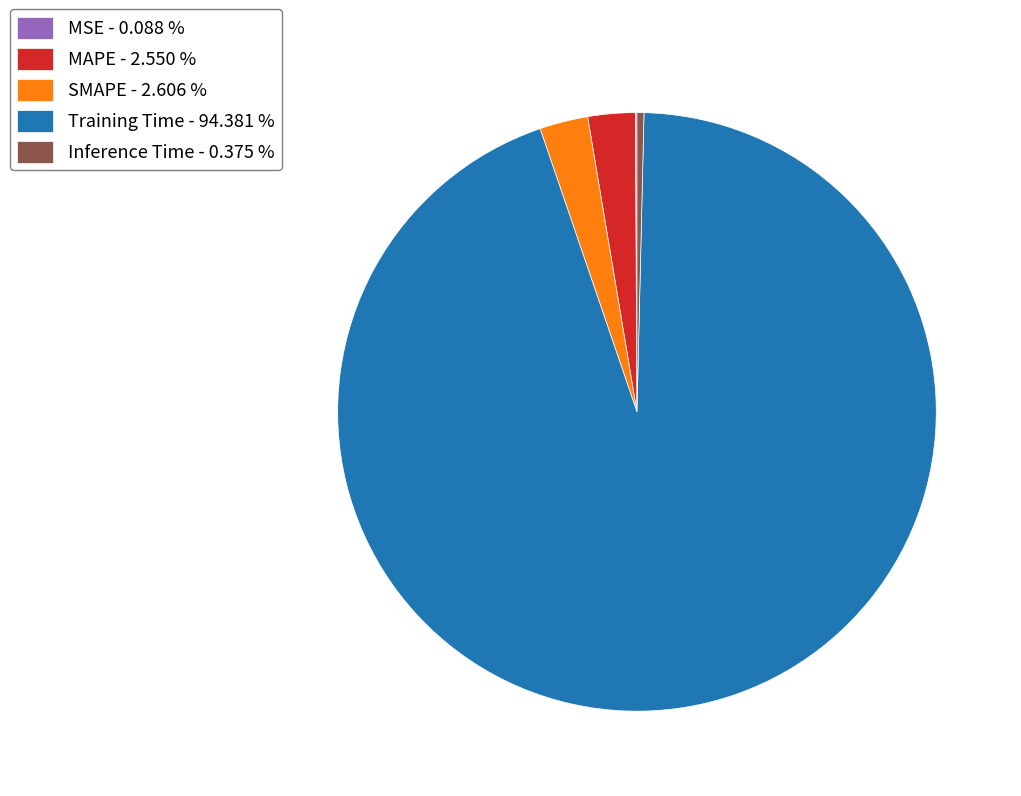

The SMAPE slice represents 3% of the pie. True or false?

True